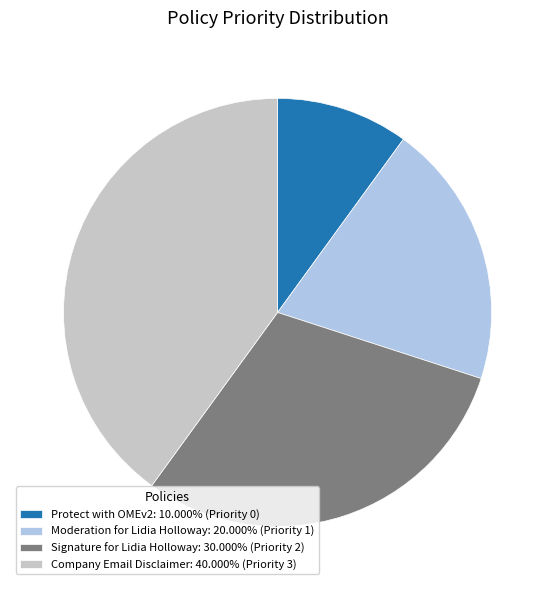

Approximately how many times larger is the value at Company Email Disclaimer: 40.000% (Priority 3) compared to Moderation for Lidia Holloway: 20.000% (Priority 1)?

2.0